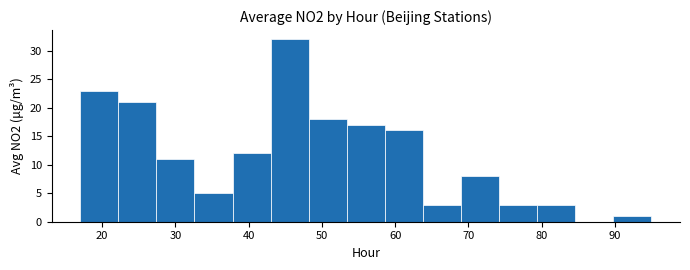

What is the height of the bar covering 27.4 to 32.6 on the x-axis? Neither the bar edges nor the heights are printed on the chart, so give them approximately, as read against the axes.

11